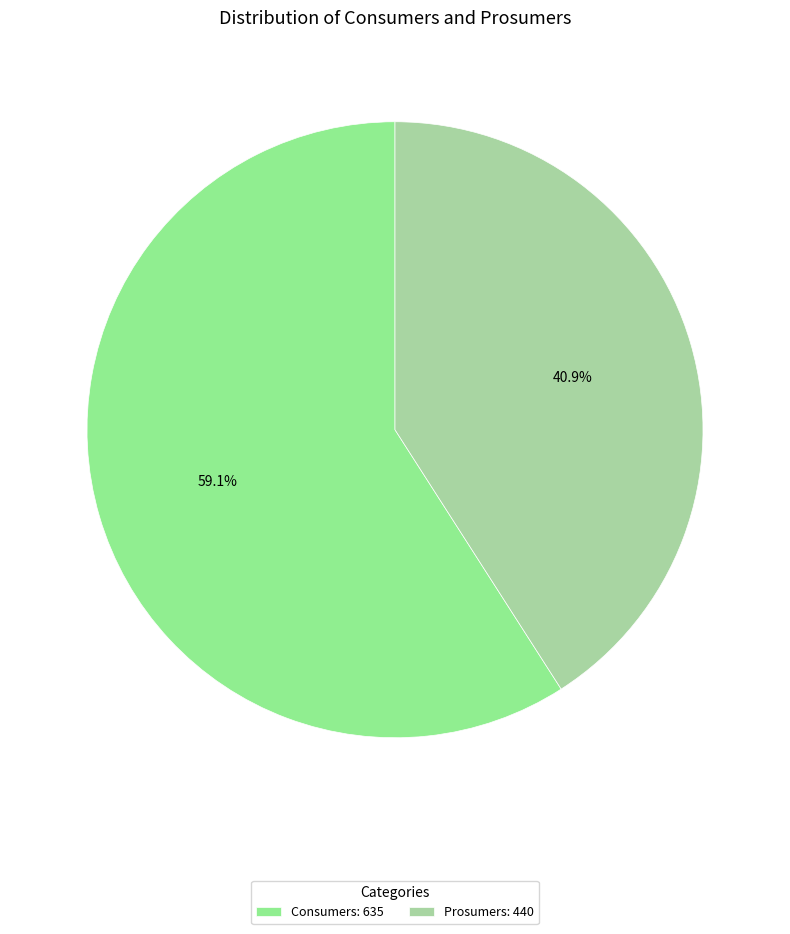

Combined, what portion of the pie is Consumers and Prosumers?

100.0%